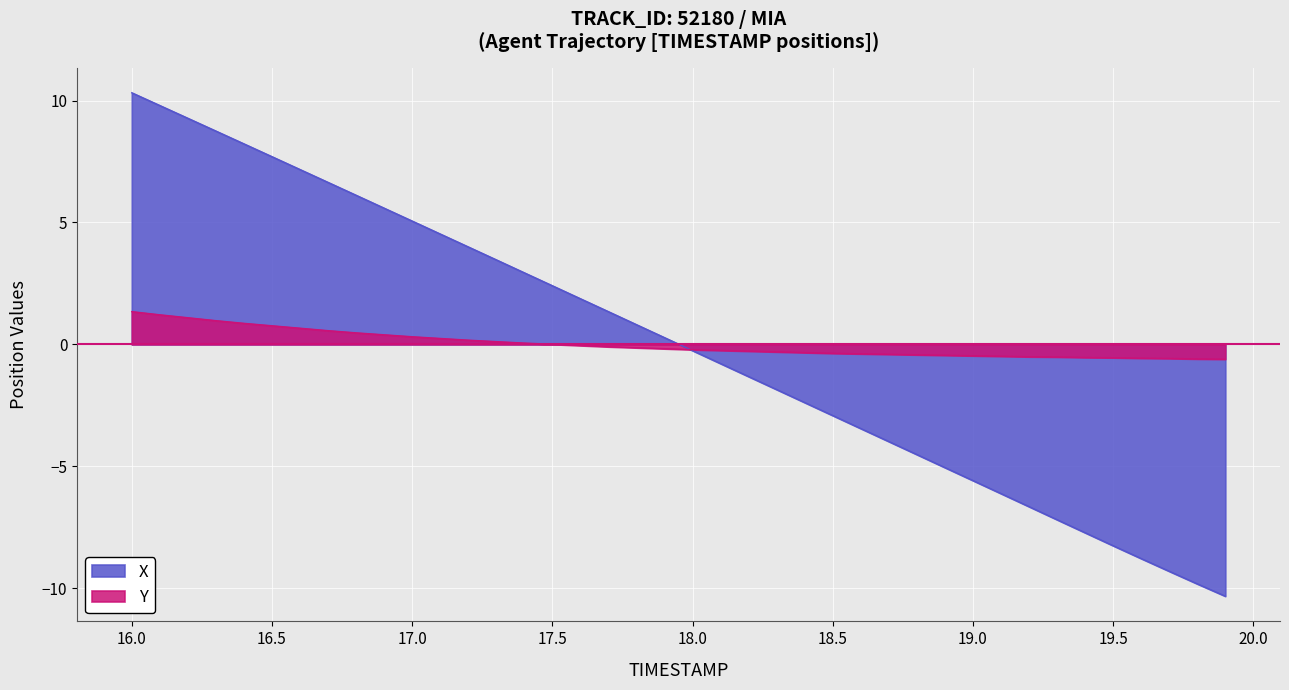

How many lines are shown in the chart?

2